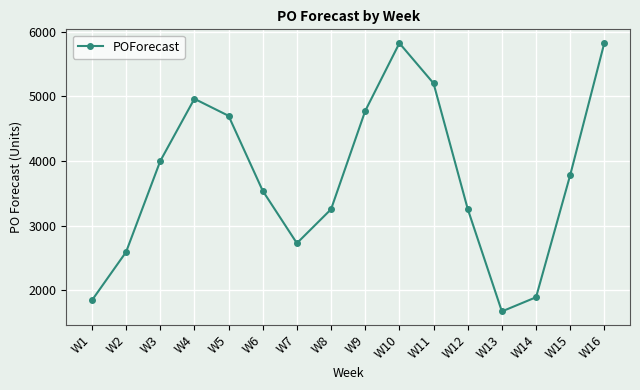

Which label corresponds to the smallest value in the chart?

W13